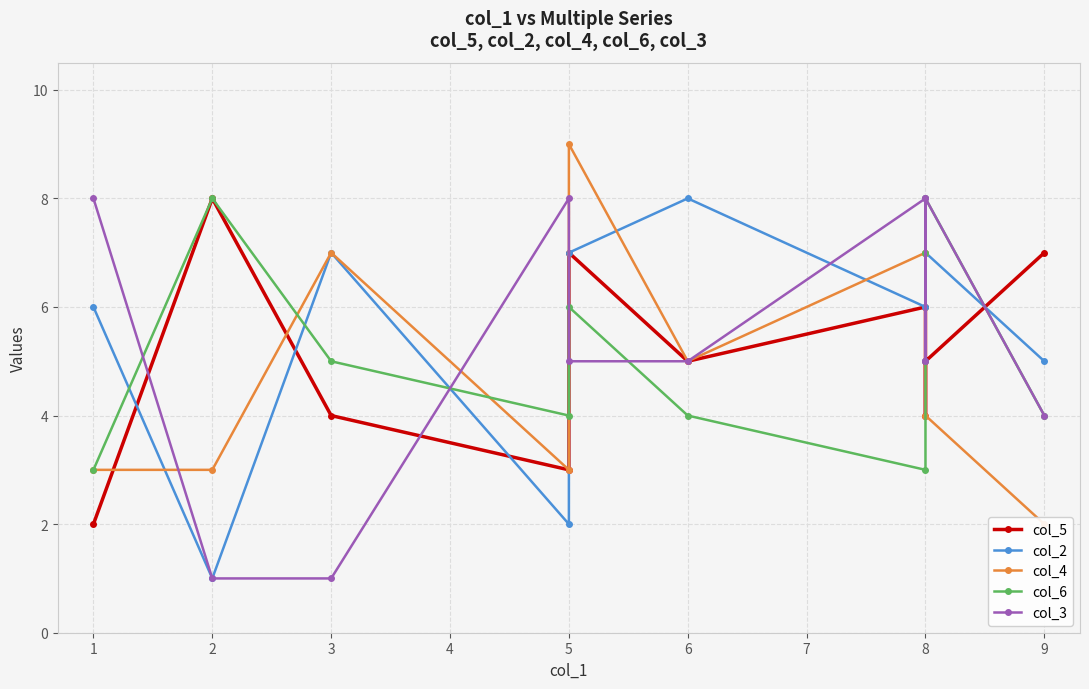

List the series in order of their overall mean, lowest first.

col_4, col_5, col_6, col_3, col_2